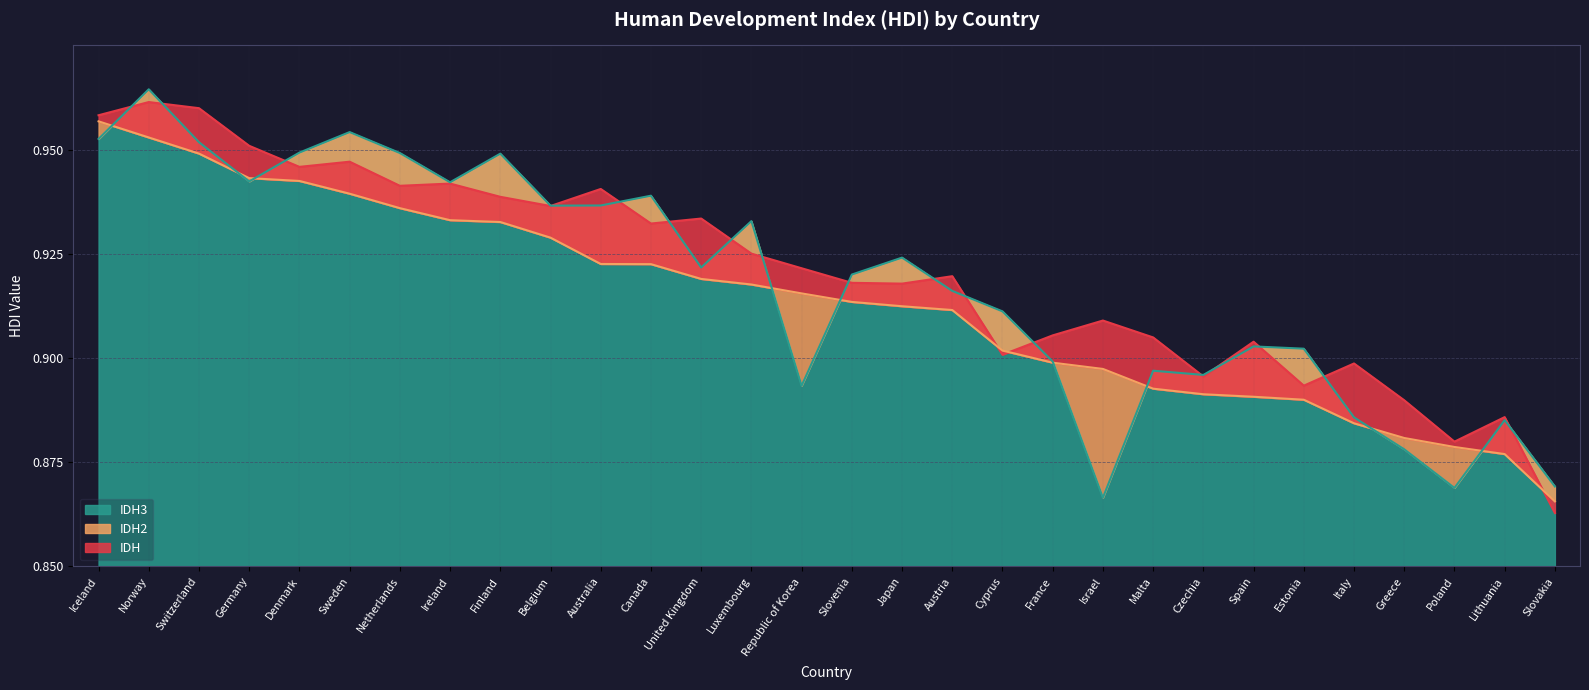

Reading left to right, list all the values displayed in this chart.

IDH: Iceland=1.0	Norway=1.0	Switzerland=1.0	Germany=1.0	Denmark=0.9	Sweden=0.9	Netherlands=0.9	Ireland=0.9	Finland=0.9	Belgium=0.9	Australia=0.9	Canada=0.9	United Kingdom=0.9	Luxembourg=0.9	Republic of Korea=0.9	Slovenia=0.9	Japan=0.9	Austria=0.9	Cyprus=0.9	France=0.9	Israel=0.9	Malta=0.9	Czechia=0.9	Spain=0.9	Estonia=0.9	Italy=0.9	Greece=0.9	Poland=0.9	Lithuania=0.9	Slovakia=0.9
IDH2: Iceland=1.0	Norway=1.0	Switzerland=0.9	Germany=0.9	Denmark=0.9	Sweden=0.9	Netherlands=0.9	Ireland=0.9	Finland=0.9	Belgium=0.9	Australia=0.9	Canada=0.9	United Kingdom=0.9	Luxembourg=0.9	Republic of Korea=0.9	Slovenia=0.9	Japan=0.9	Austria=0.9	Cyprus=0.9	France=0.9	Israel=0.9	Malta=0.9	Czechia=0.9	Spain=0.9	Estonia=0.9	Italy=0.9	Greece=0.9	Poland=0.9	Lithuania=0.9	Slovakia=0.9
IDH3: Iceland=1.0	Norway=1.0	Switzerland=1.0	Germany=0.9	Denmark=0.9	Sweden=1.0	Netherlands=0.9	Ireland=0.9	Finland=0.9	Belgium=0.9	Australia=0.9	Canada=0.9	United Kingdom=0.9	Luxembourg=0.9	Republic of Korea=0.9	Slovenia=0.9	Japan=0.9	Austria=0.9	Cyprus=0.9	France=0.9	Israel=0.9	Malta=0.9	Czechia=0.9	Spain=0.9	Estonia=0.9	Italy=0.9	Greece=0.9	Poland=0.9	Lithuania=0.9	Slovakia=0.9